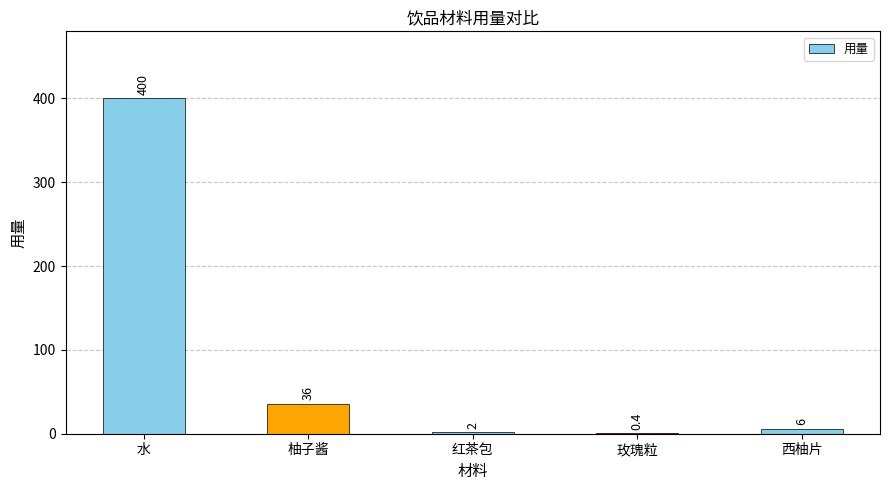

Reading left to right, extract all data points from this chart.

水=400.0	柚子酱=36.0	红茶包=2.0	玫瑰粒=0.4	西柚片=6.0